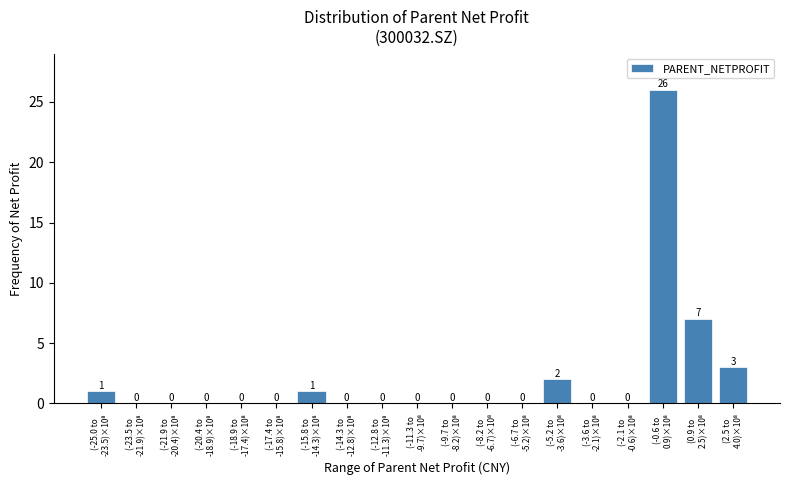

What is the greatest value displayed?

26